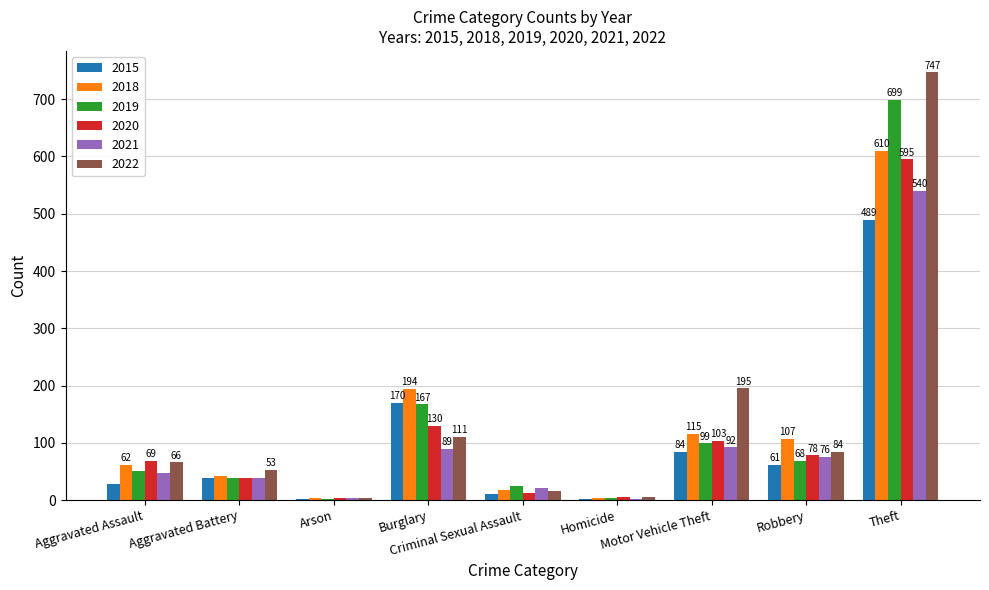

What are all the series names shown in the legend?

2015, 2018, 2019, 2020, 2021, 2022